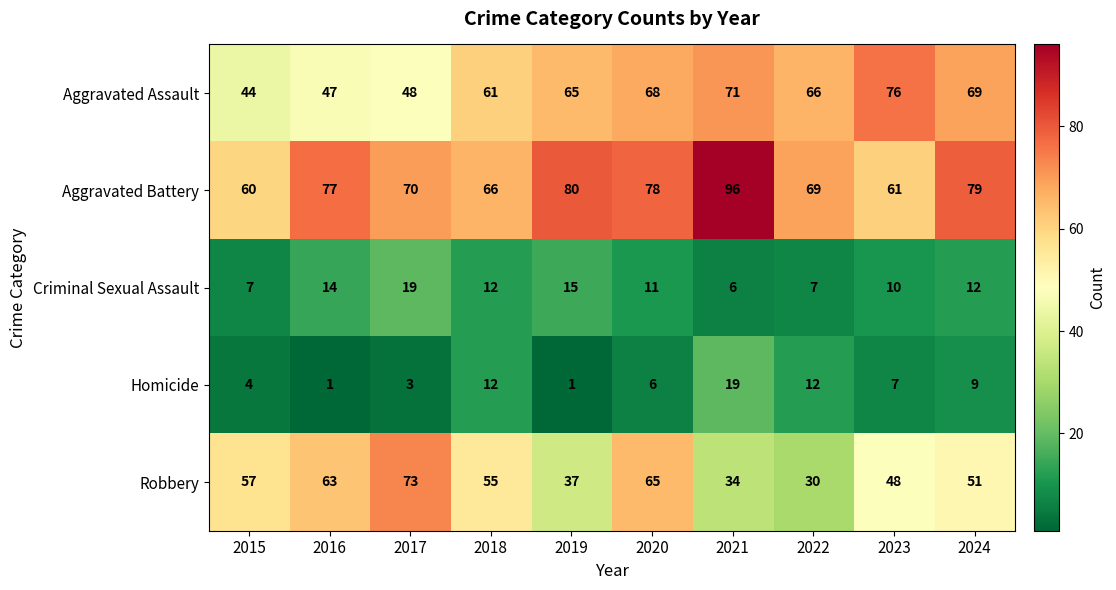

Which series has the largest total across all categories?

Aggravated Battery